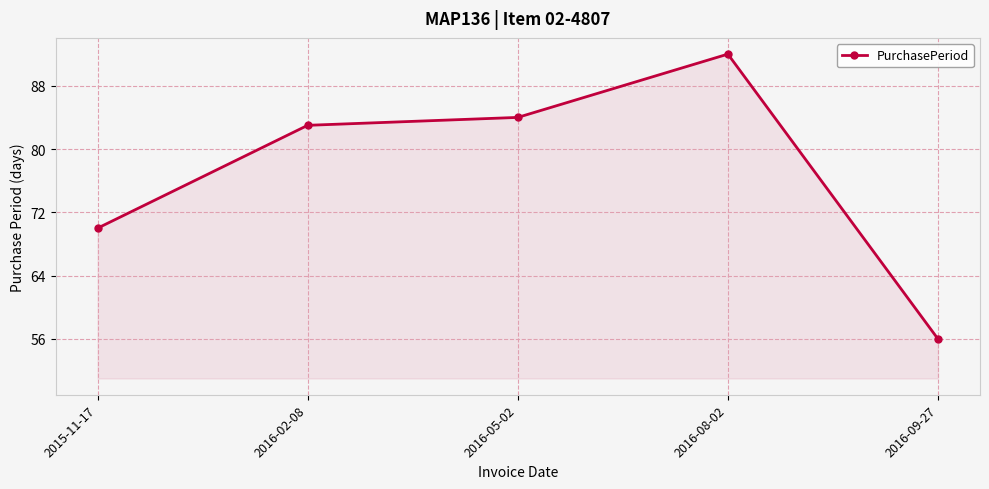

Does the chart have visible grid lines?

Yes